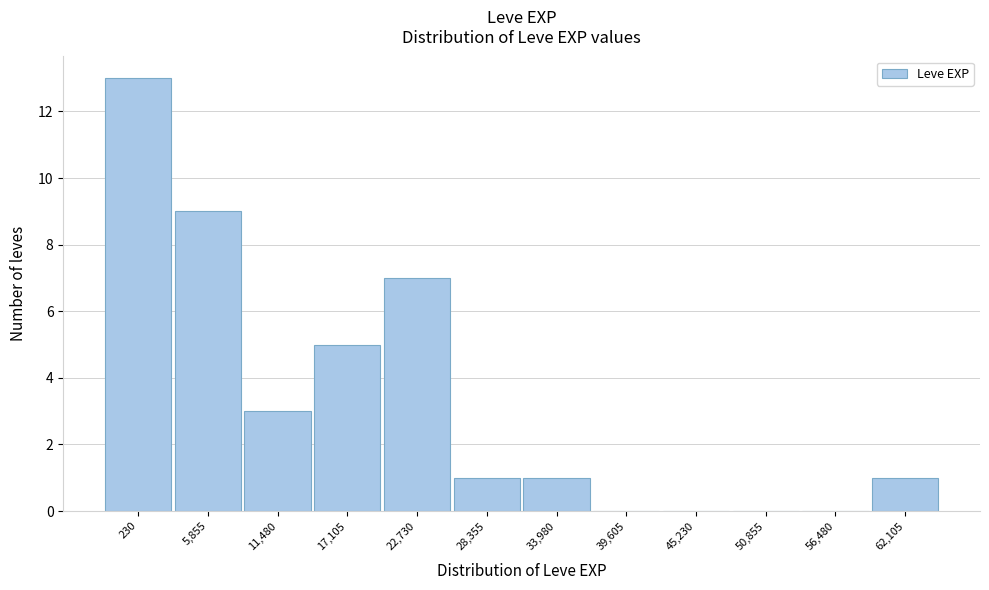

Reading left to right, list all the values displayed in this chart.

230=13	5,855=9	11,480=3	17,105=5	22,730=7	28,355=1	33,980=1	39,605=0	45,230=0	50,855=0	56,480=0	62,105=1